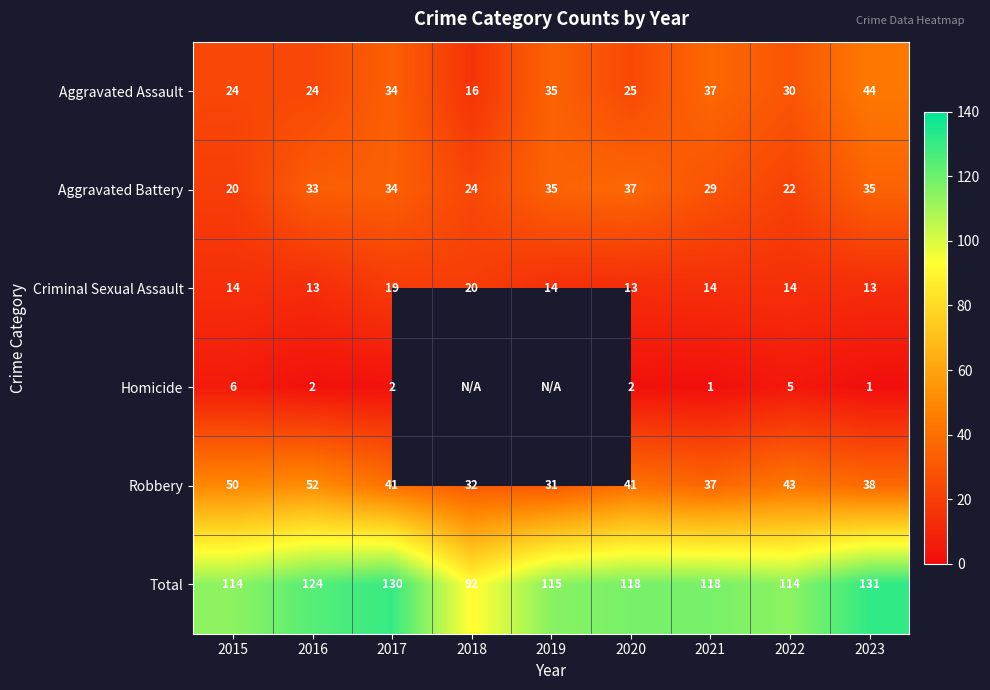

How many data points in Total are less than 118?

4